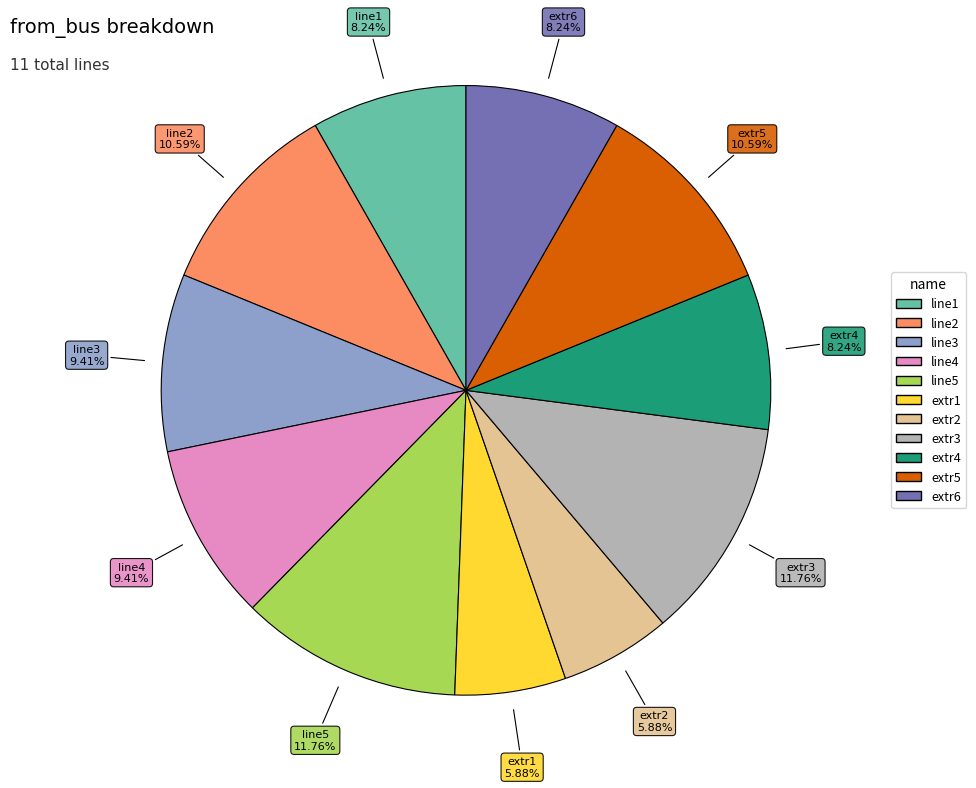

What percentage is the line5 slice, to the nearest percent?

12%